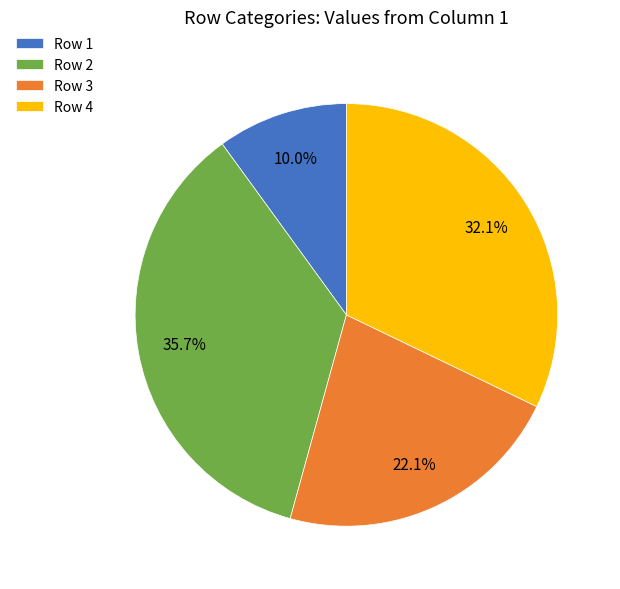

Is the sum of Row 4 and Row 1 greater than half?

No